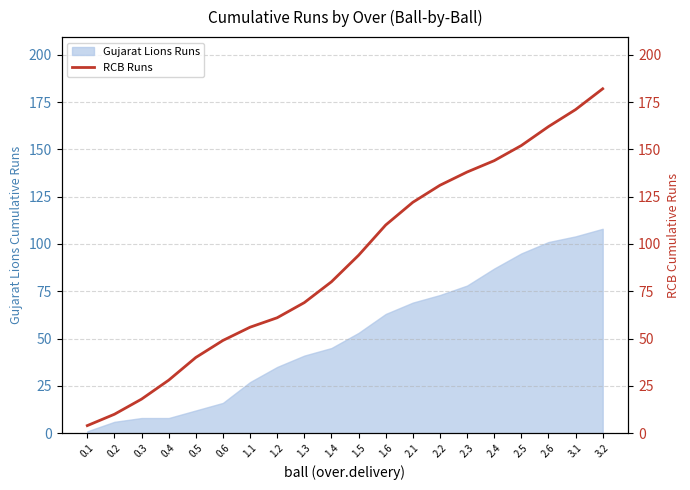

Which label corresponds to the largest value in the chart?

3.2